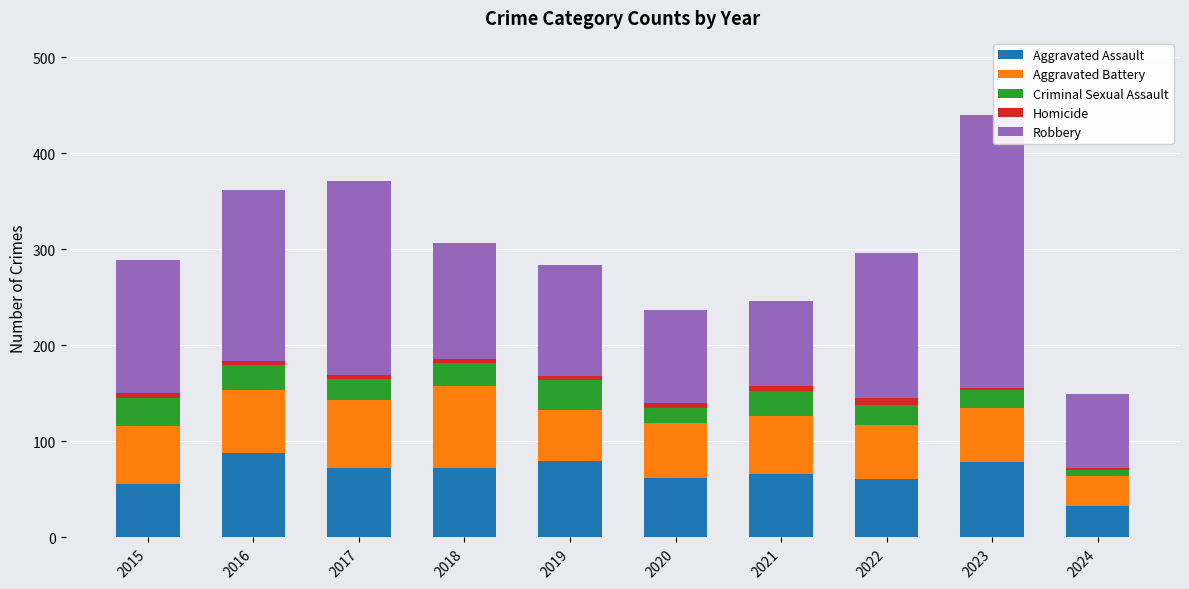

The value of Aggravated Assault at 2018 is 72. True or false?

True